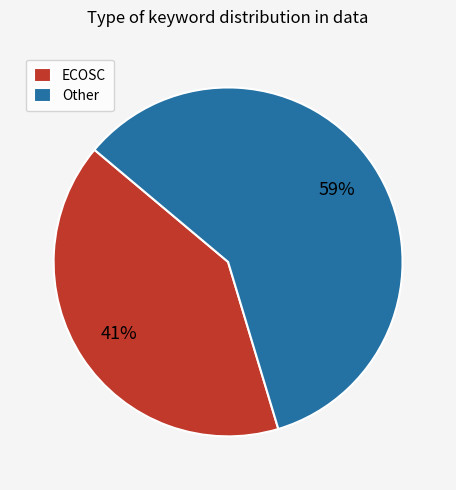

What percentage is the ECOSC slice, to the nearest percent?

41%